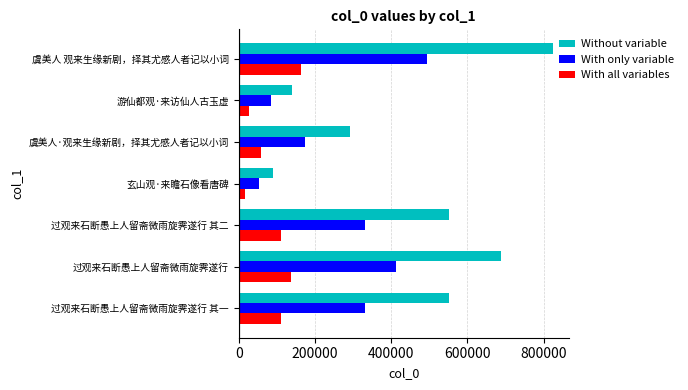

Which series has the largest range (max minus min)?

Without variable